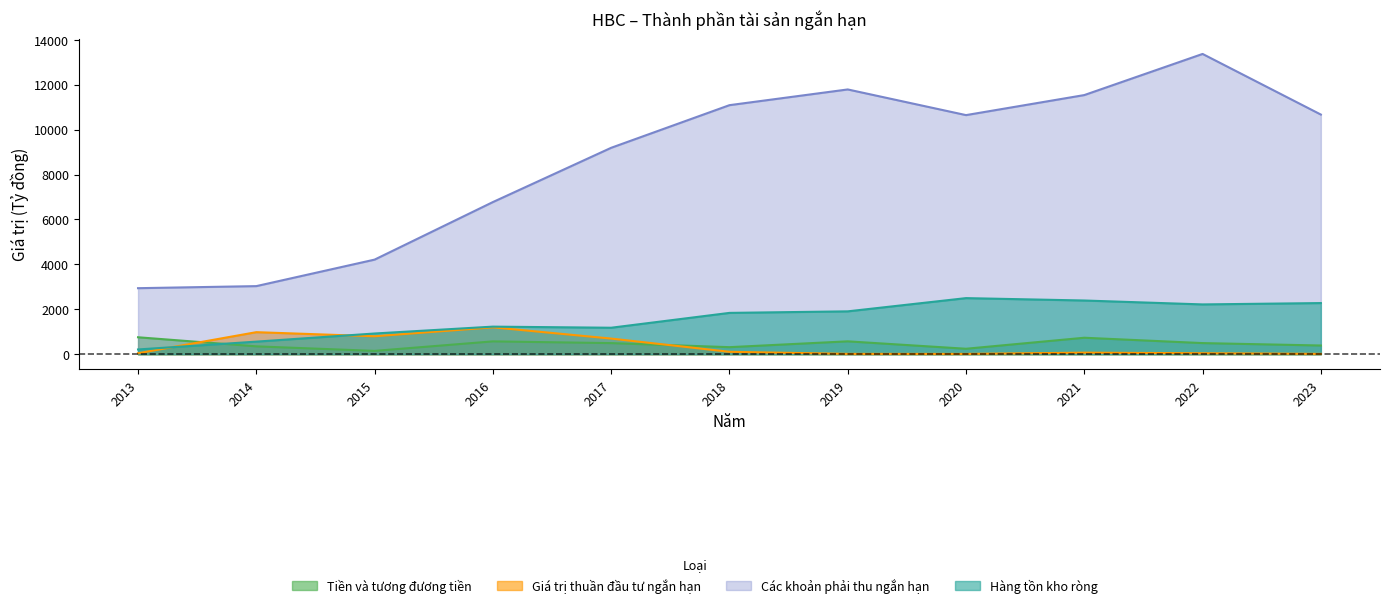

True or false: Hàng tồn kho ròng has a value of 535.7 at 2021.

False